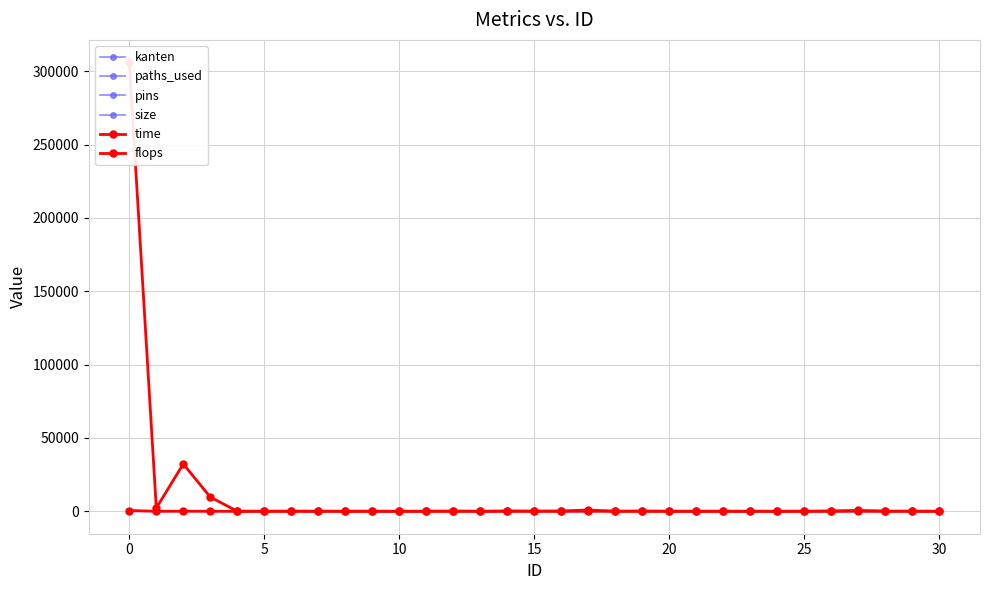

The pins series shows 7.0 at 10. True or false?

True